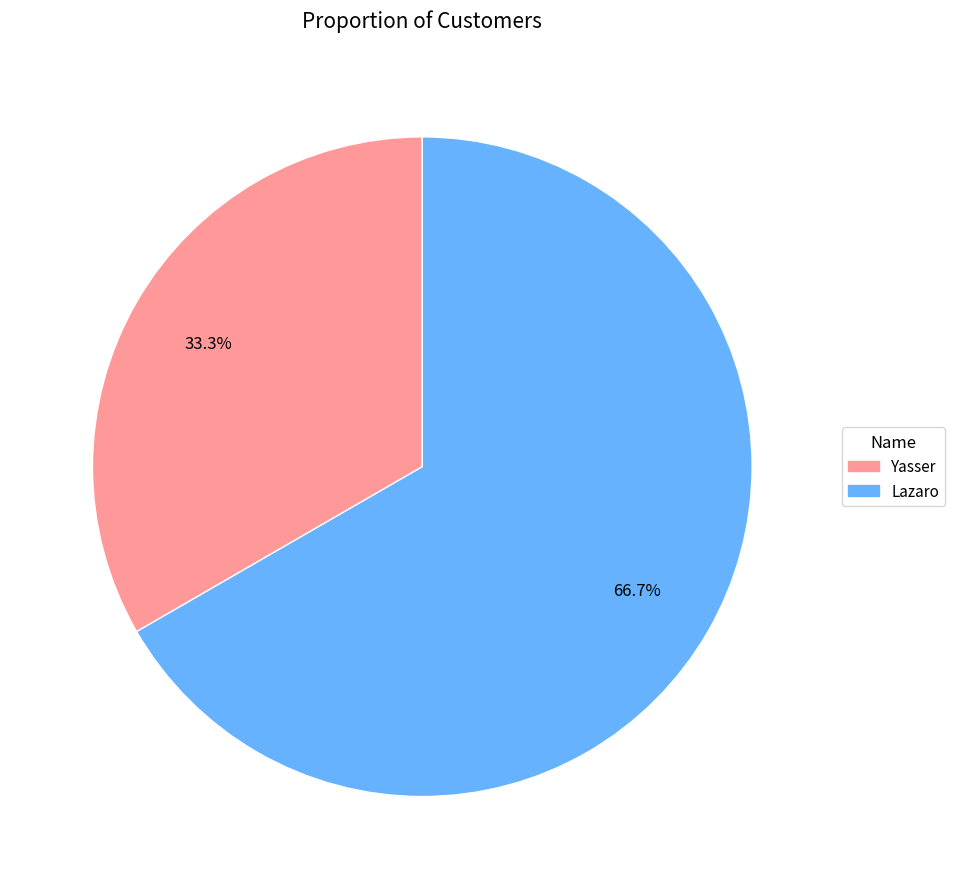

What is the smallest slice in the pie chart?

Yasser